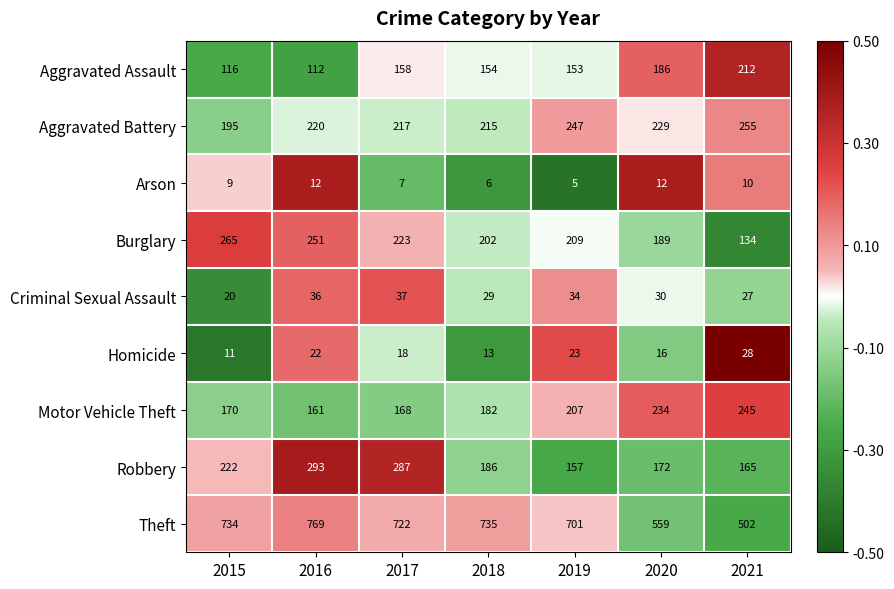

The value of Arson at 2015 is 6. True or false?

False